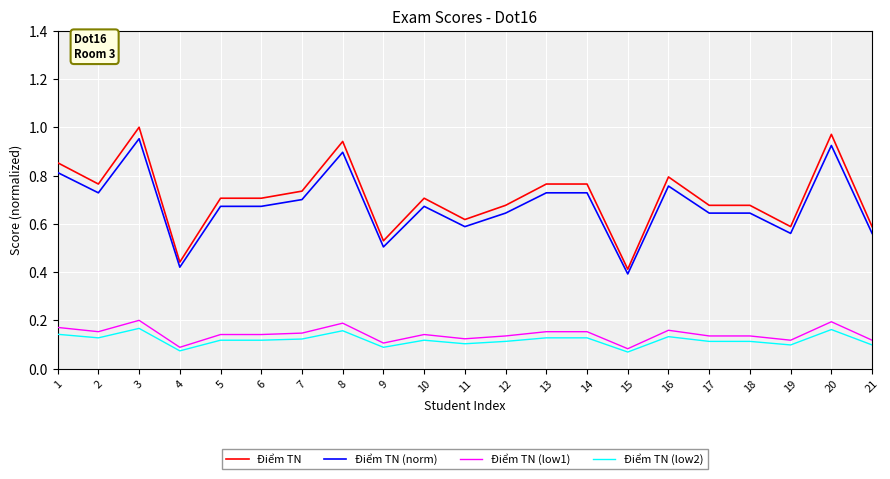

True or false: Điểm TN and Điểm TN (low1) cross at least once.

False